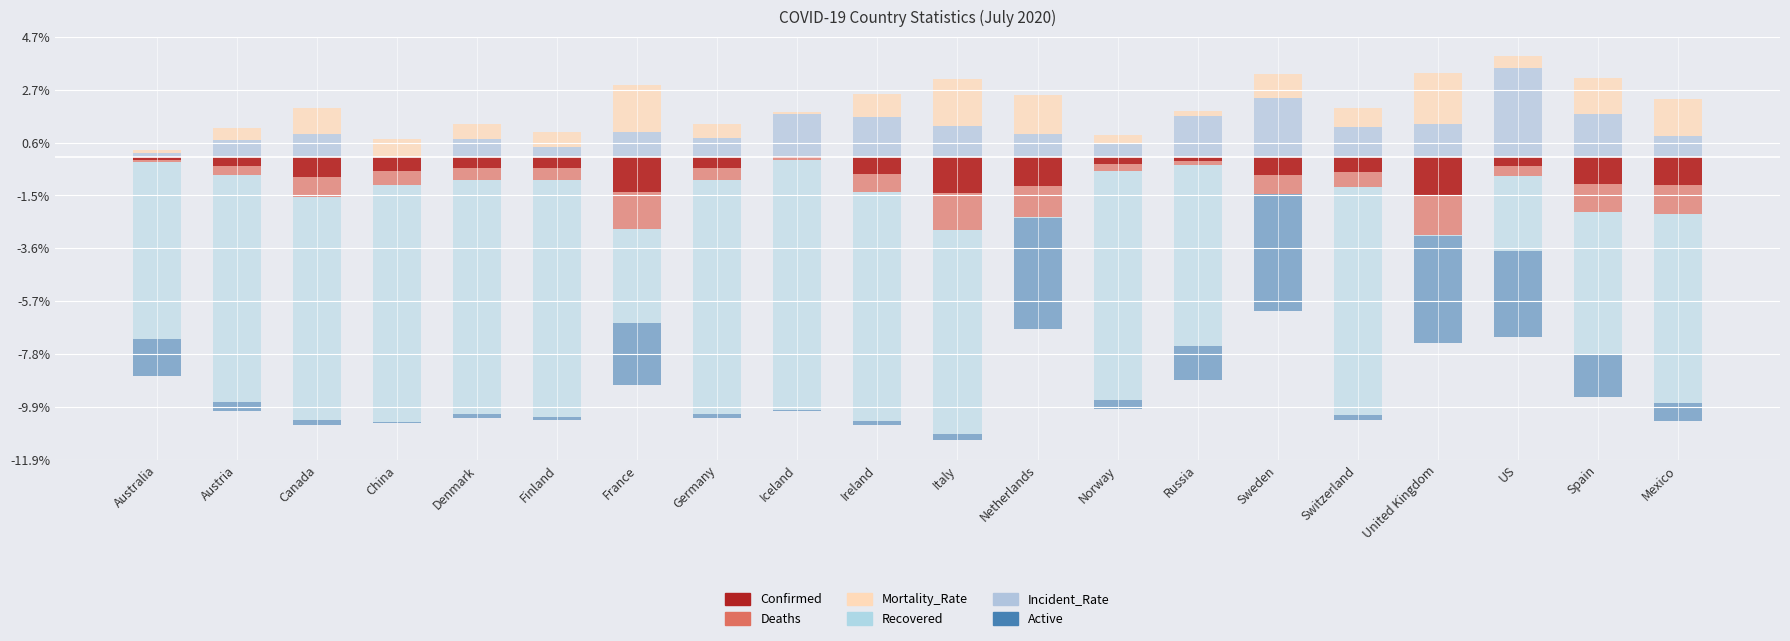

Which series has the widest spread of values?

Recovered